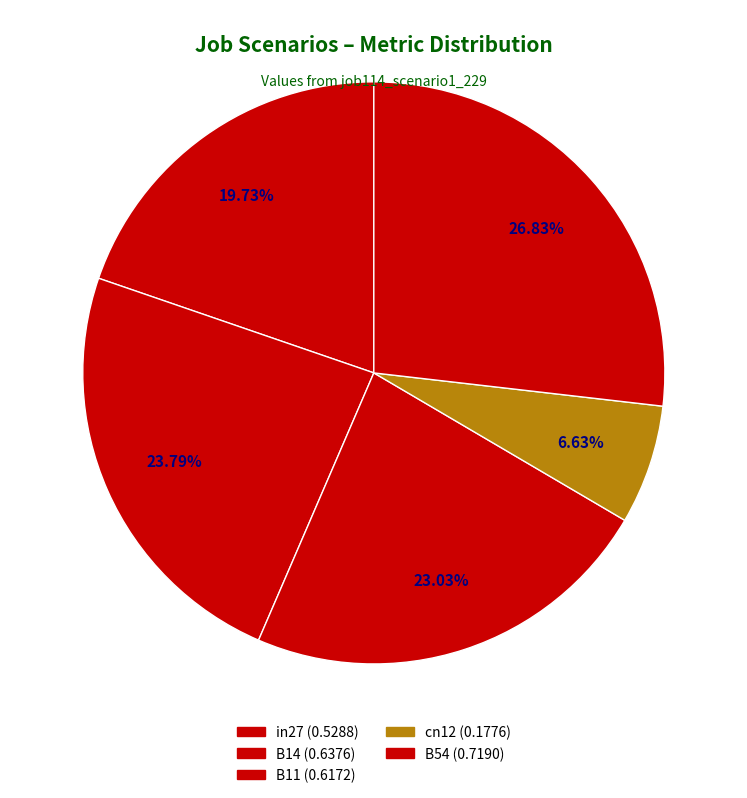

To the nearest percent, what is the difference between the B11 and B14 slice percentages?

1%